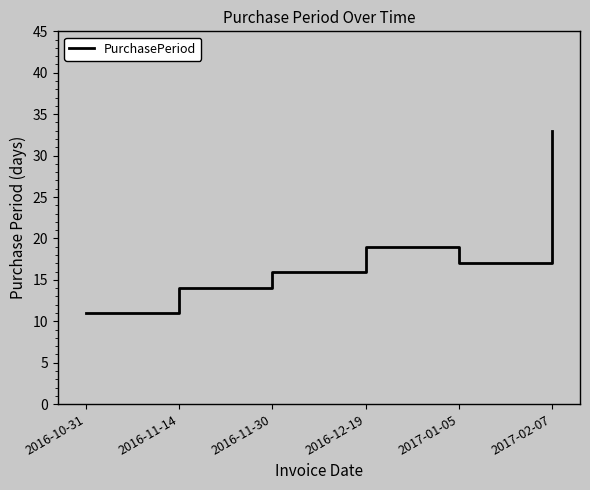

What is the minimum value shown in the chart?

11